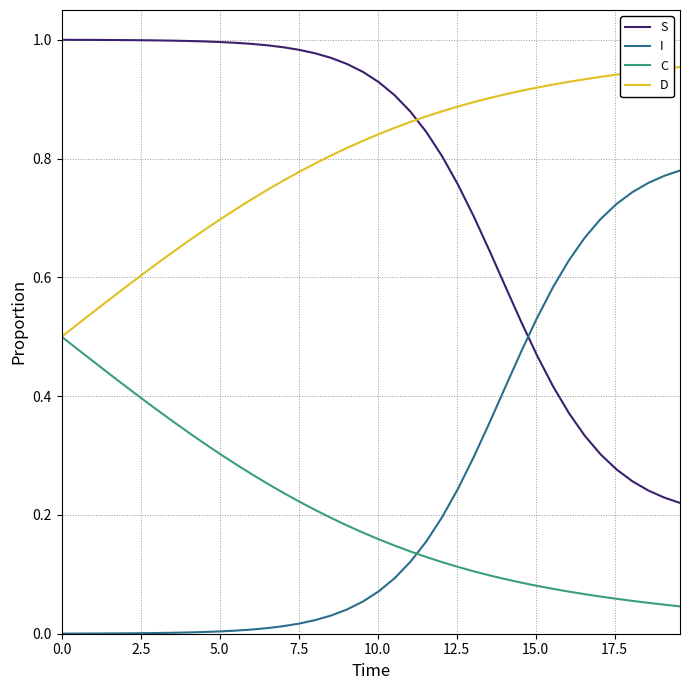

Rank the series by their maximum value, from lowest to highest.

C, I, D, S